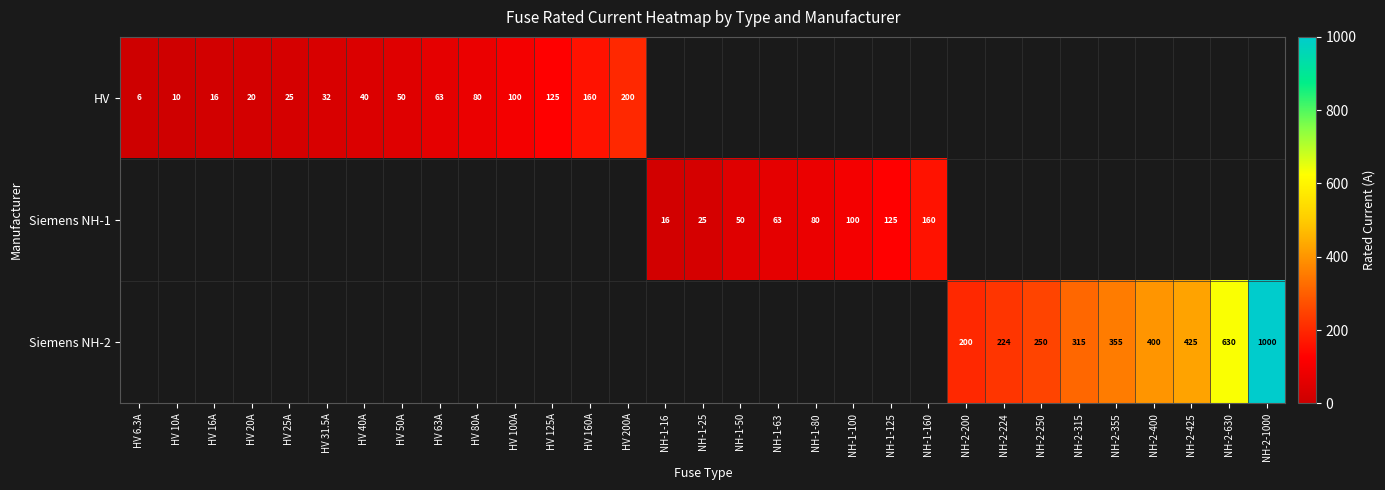

How many distinct data groups are displayed?

3